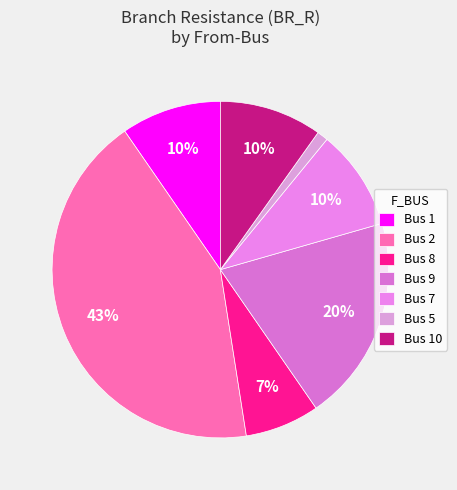

Count the number of slices in the pie.

7